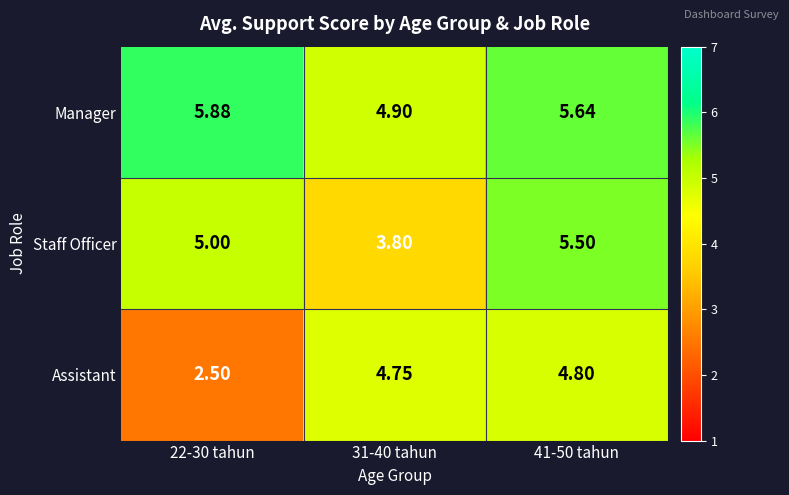

Which series has the largest total across all categories?

Manager